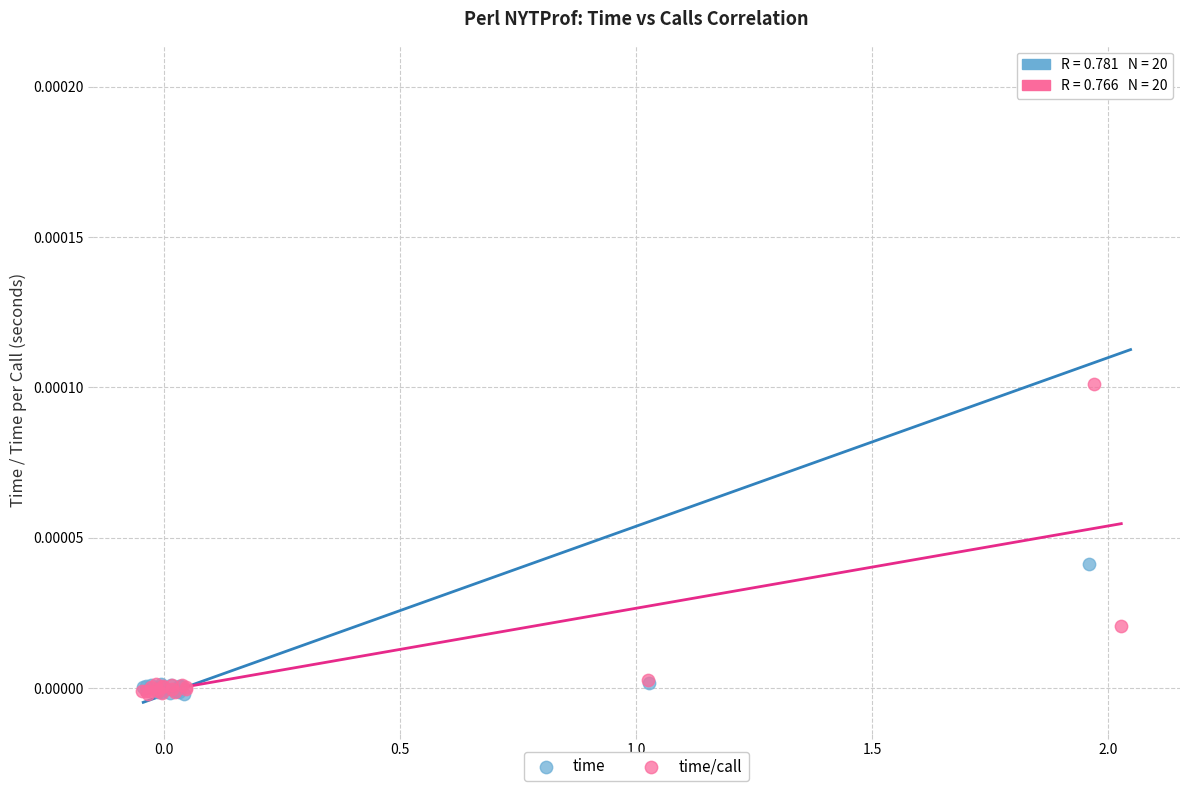

Which series has the widest spread of Y values?

time